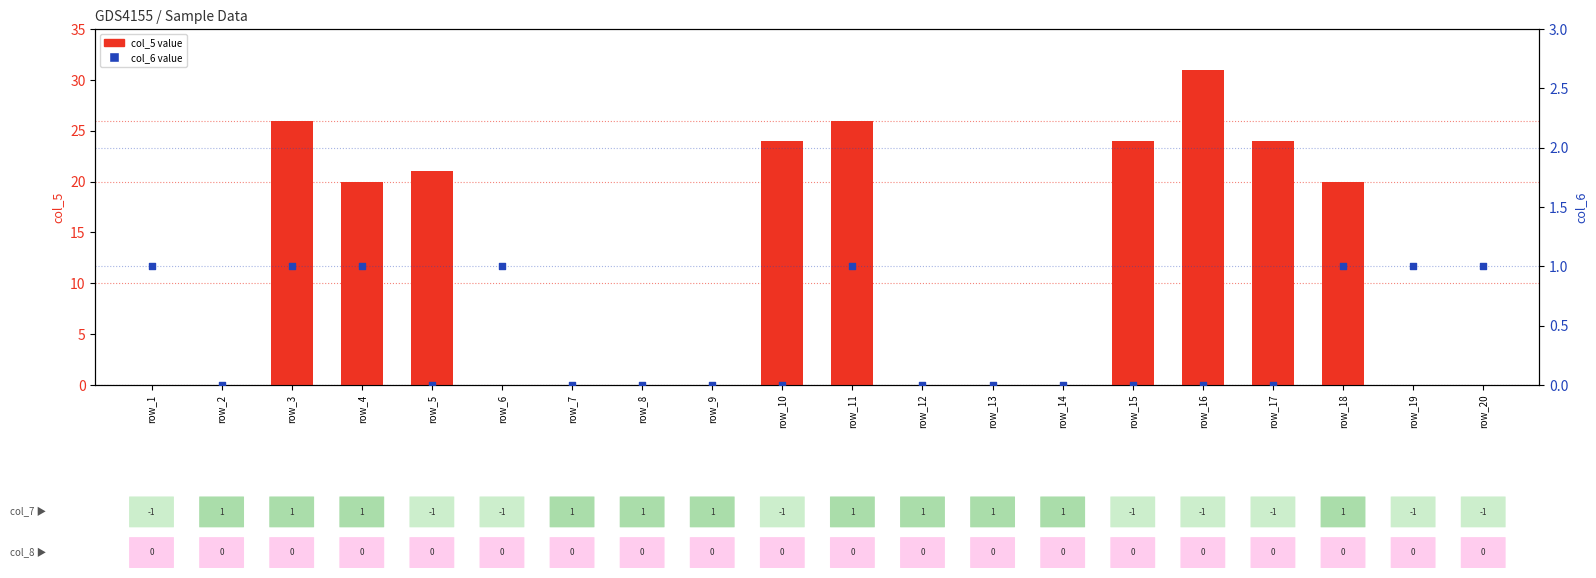

Is the value of col_6 value at row_7 greater than the value of col_5 value at row_7?

No